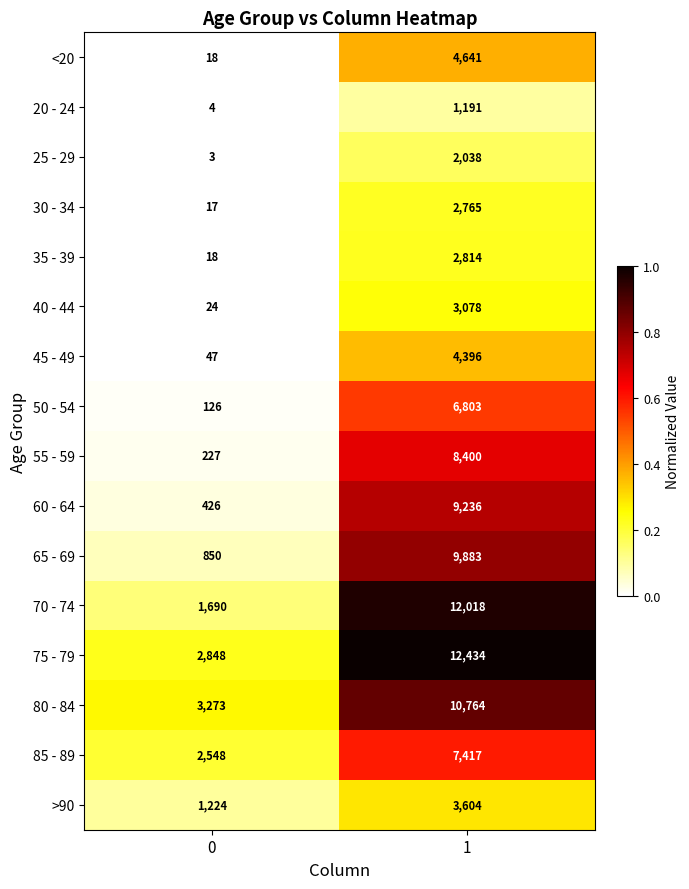

What is the maximum value shown in the chart?

12434